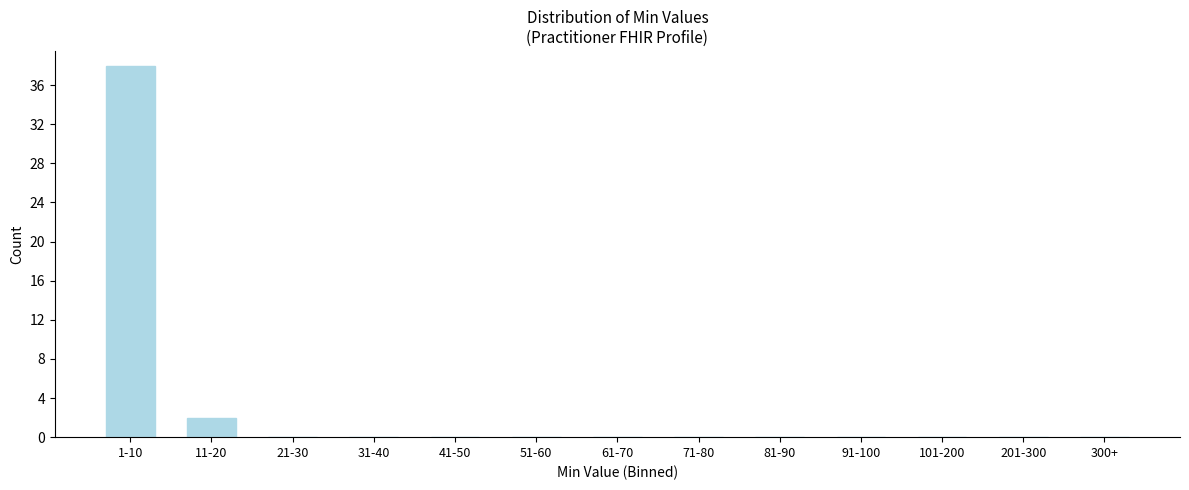

Reading right to left, what are all the values shown in this chart?

300+=0	201-300=0	101-200=0	91-100=0	81-90=0	71-80=0	61-70=0	51-60=0	41-50=0	31-40=0	21-30=0	11-20=2	1-10=38